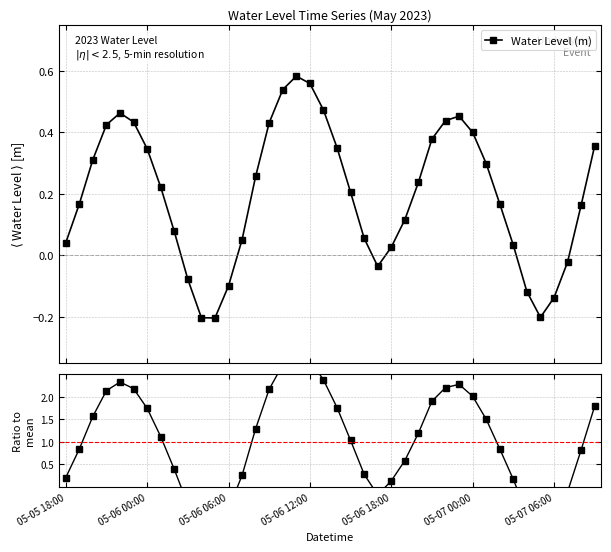

Which category has the highest value in the Water Level (m) series?

17